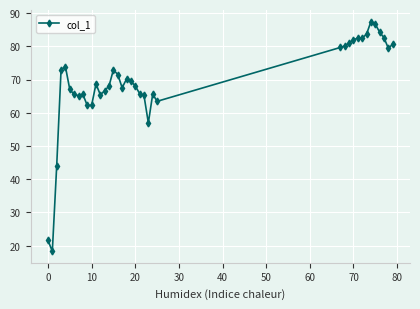

What is the difference between the maximum and minimum values?

69.2